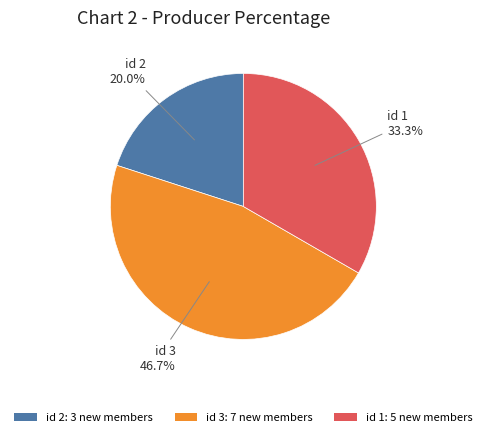

Rank the categories by value from lowest to highest.

id 2: 3 new members, id 1: 5 new members, id 3: 7 new members